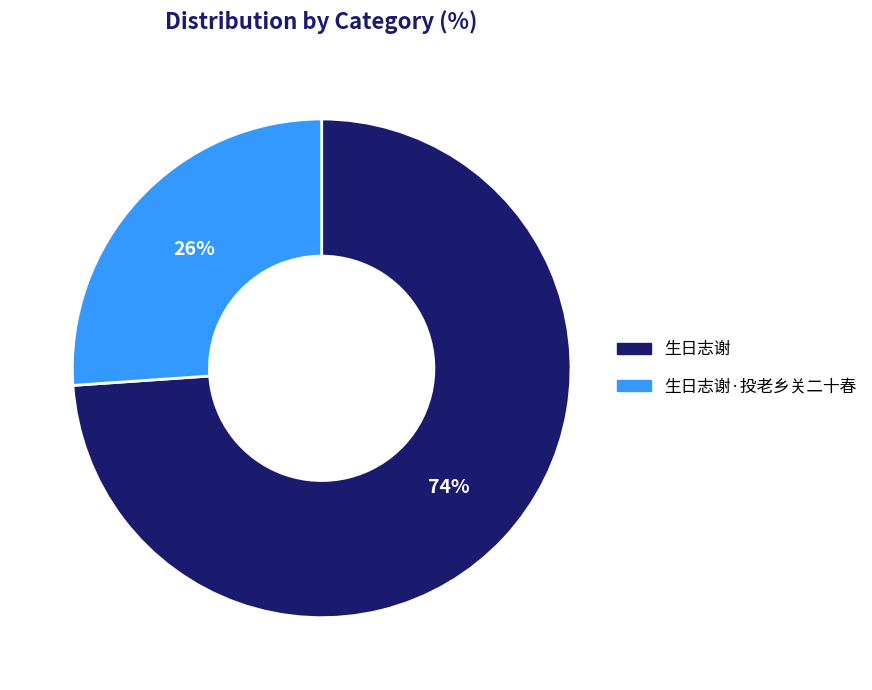

Is there a majority slice in this chart?

Yes